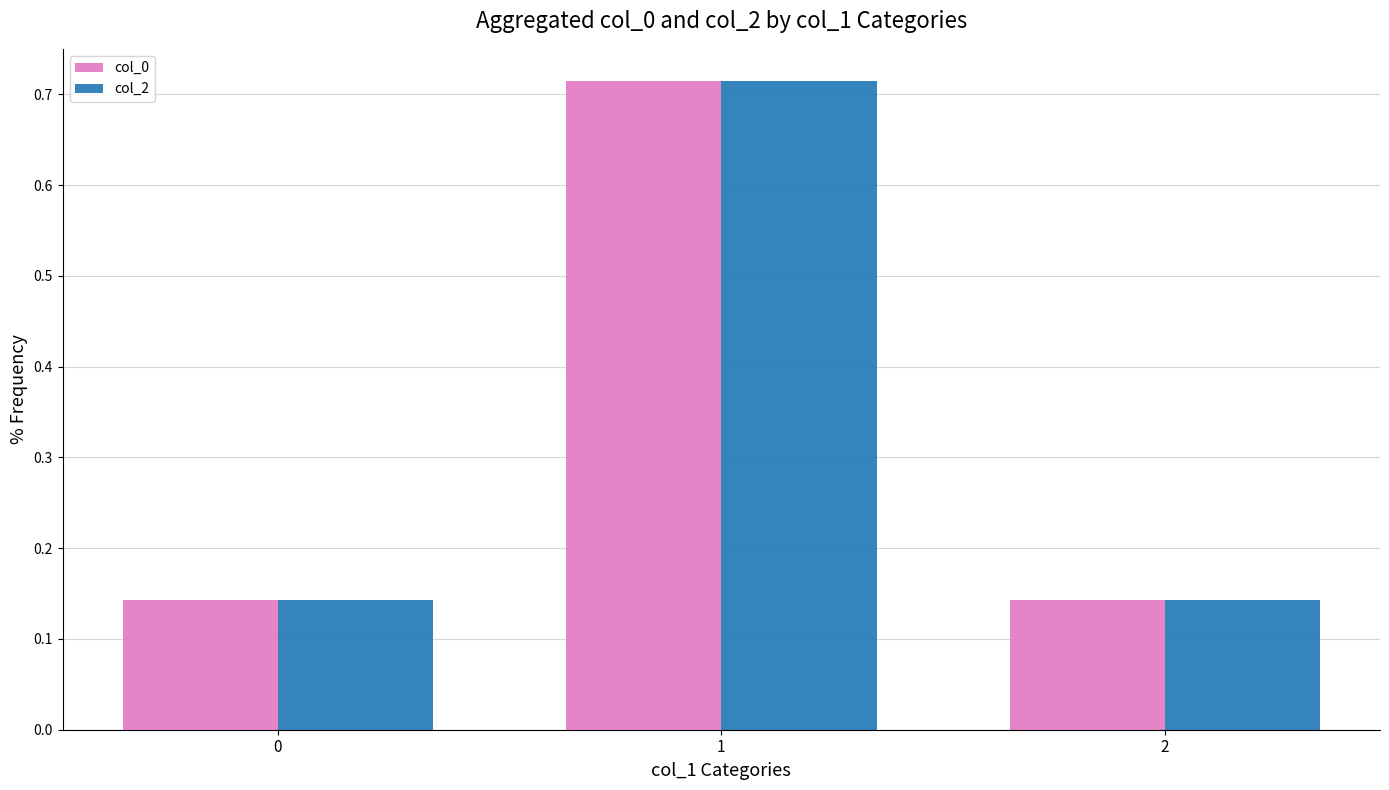

The value of col_2 at 0 is 0.2. True or false?

False